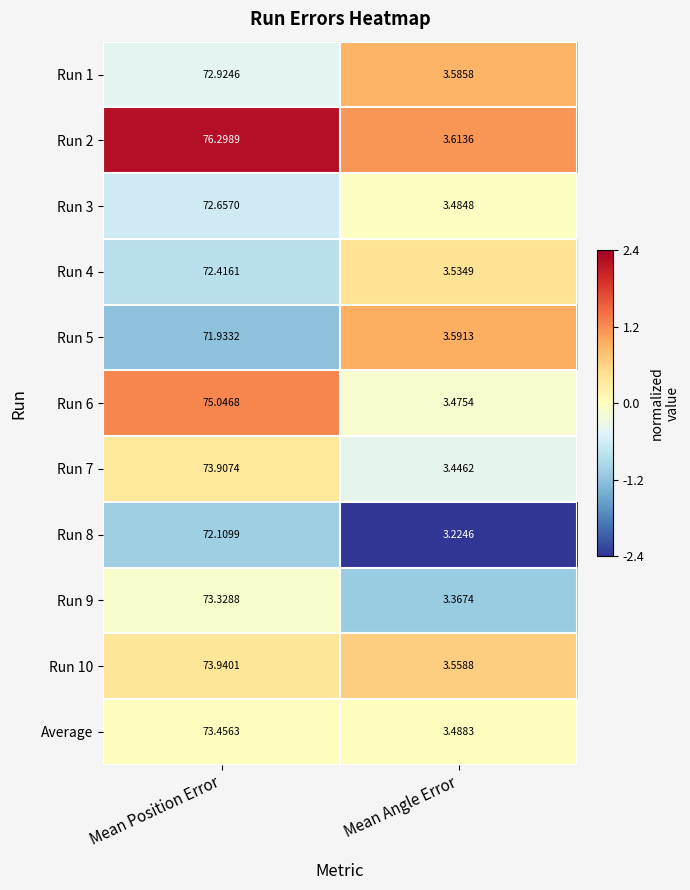

Rank the series by their maximum value, from highest to lowest.

Run 2, Run 6, Run 10, Run 7, Average, Run 9, Run 1, Run 3, Run 4, Run 8, Run 5